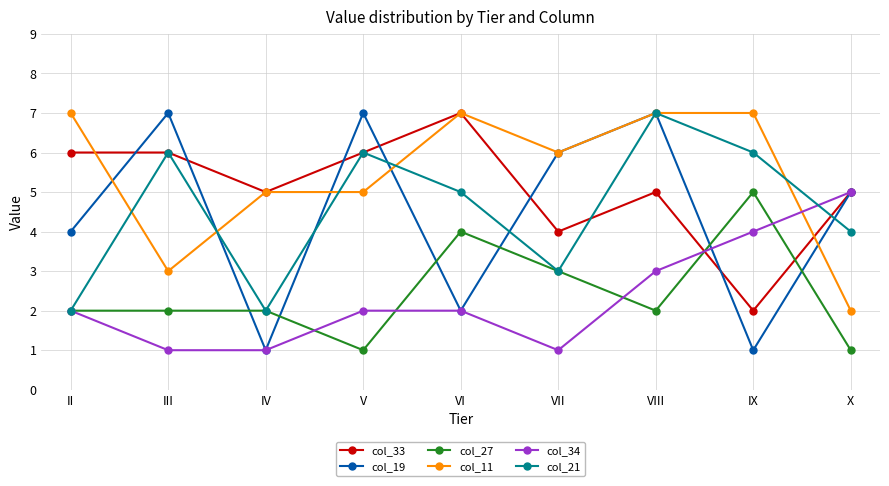

What is the difference between the highest and lowest values at VII?

5